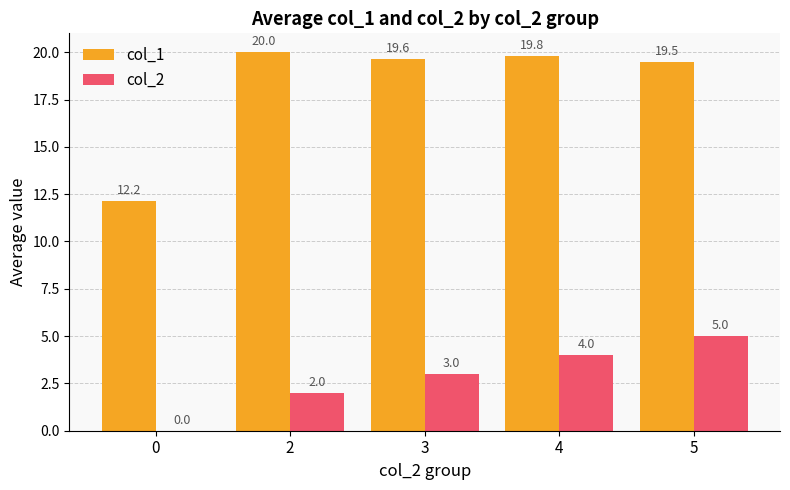

Where does the col_1 series first go above 19?

2